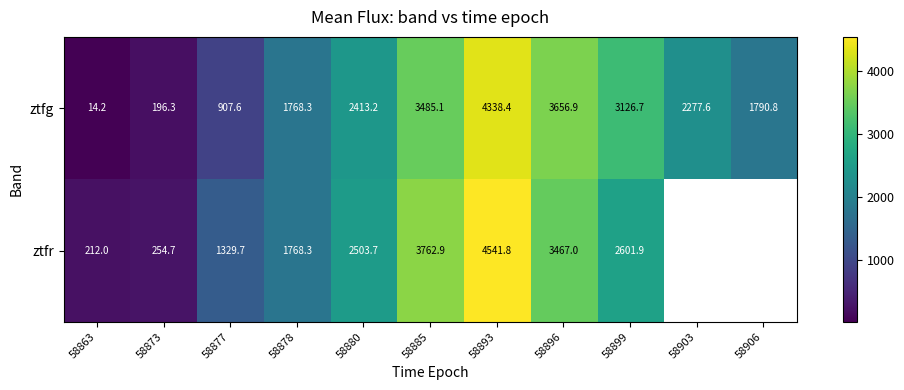

Is it true that ztfr equals 4362.0 at 58880?

False